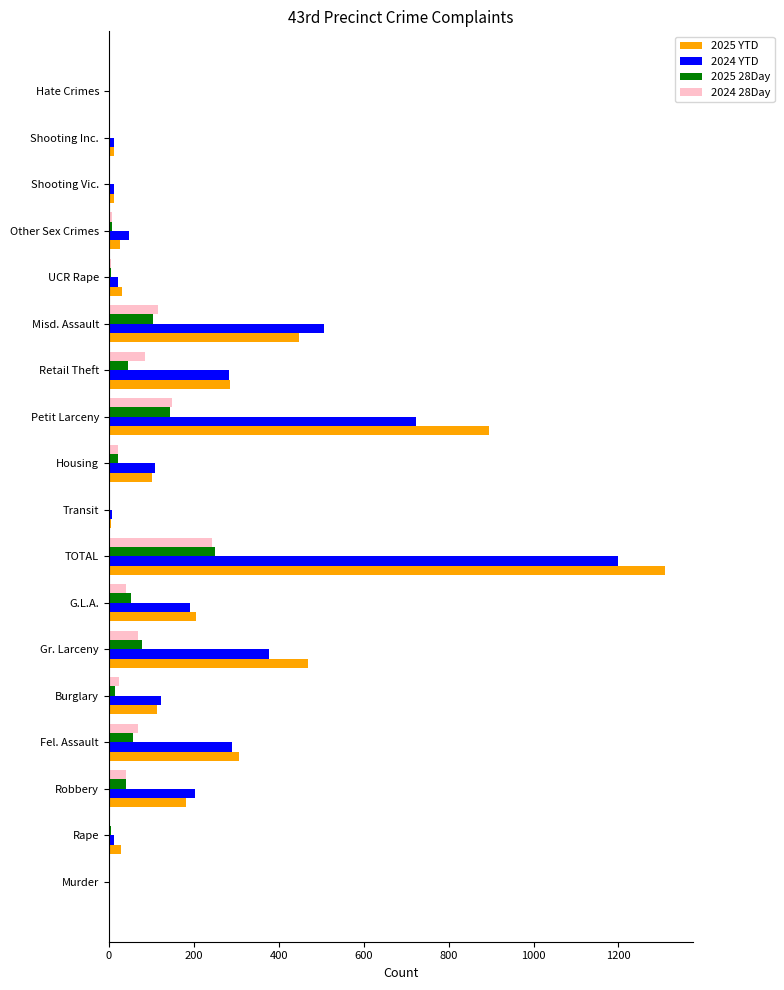

What are all the series names shown in the legend?

2025 YTD, 2024 YTD, 2025 28Day, 2024 28Day